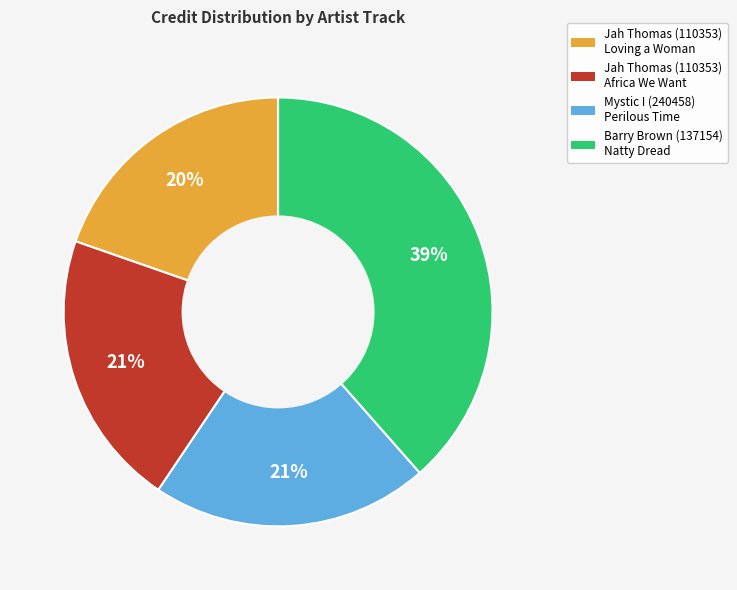

What is the ratio of the value at Jah Thomas (110353) Africa We Want to the value at Mystic I (240458) Perilous Time?

1.0